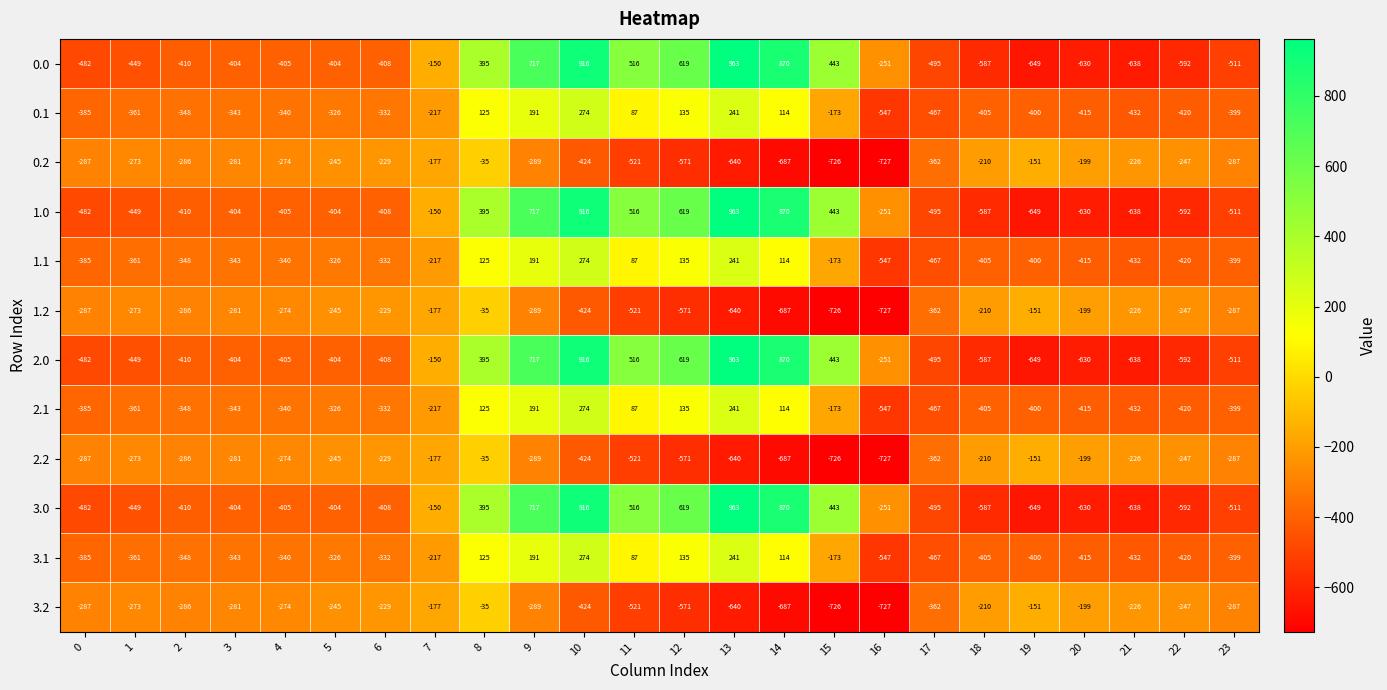

What is the minimum value shown in the chart?

-727